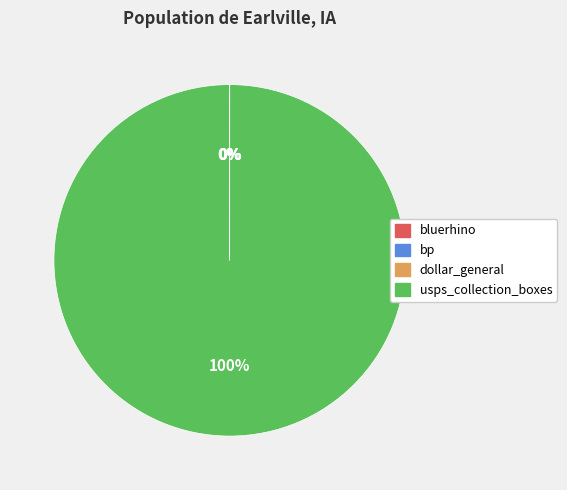

Which category has the biggest portion of the pie?

usps_collection_boxes